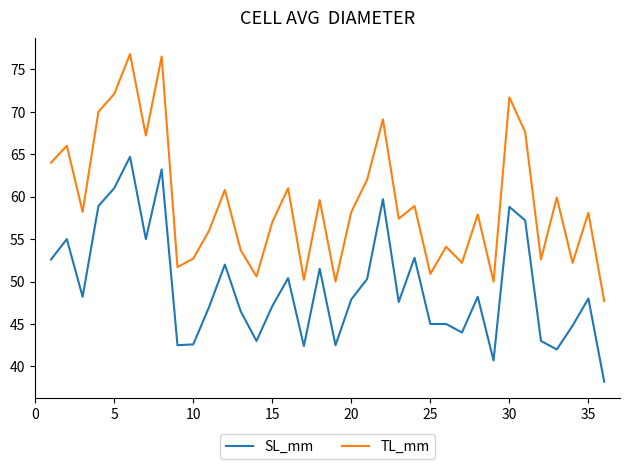

Which series has the largest total across all categories?

TL_mm